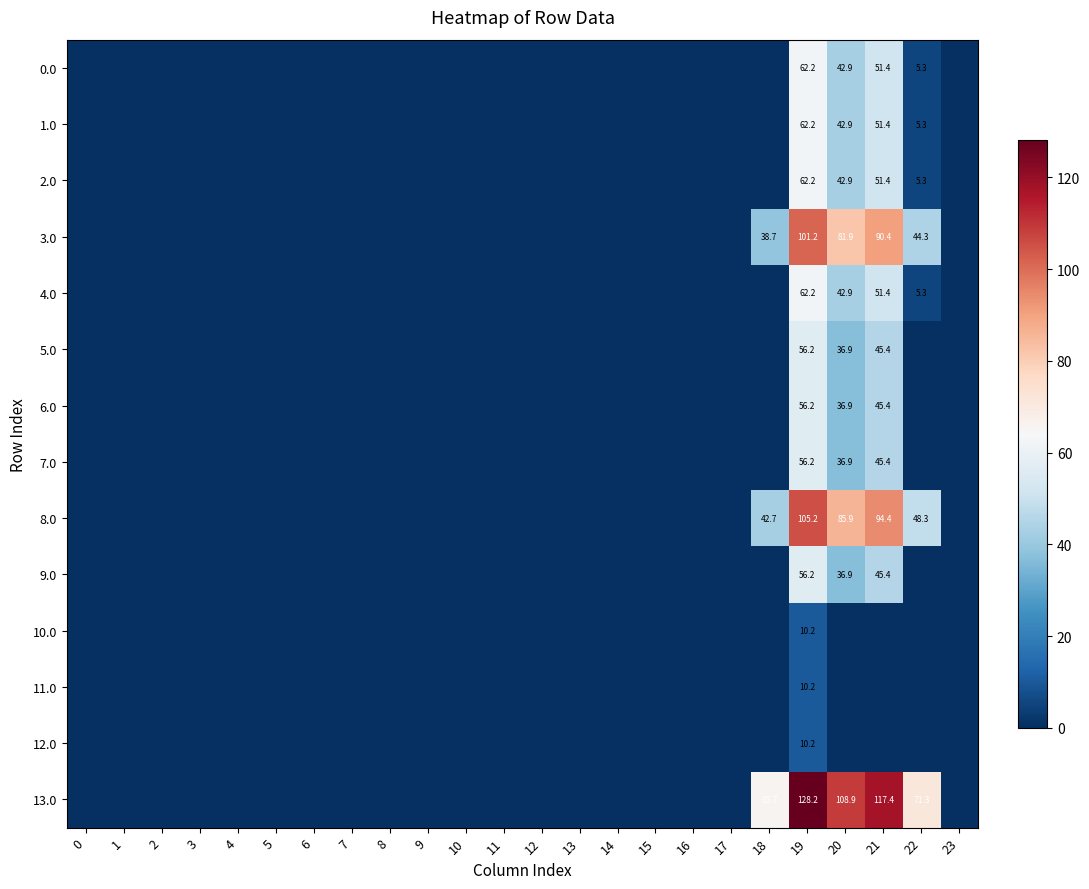

Is the value of 10.0 at 19 greater than the value of 7.0 at 21?

No